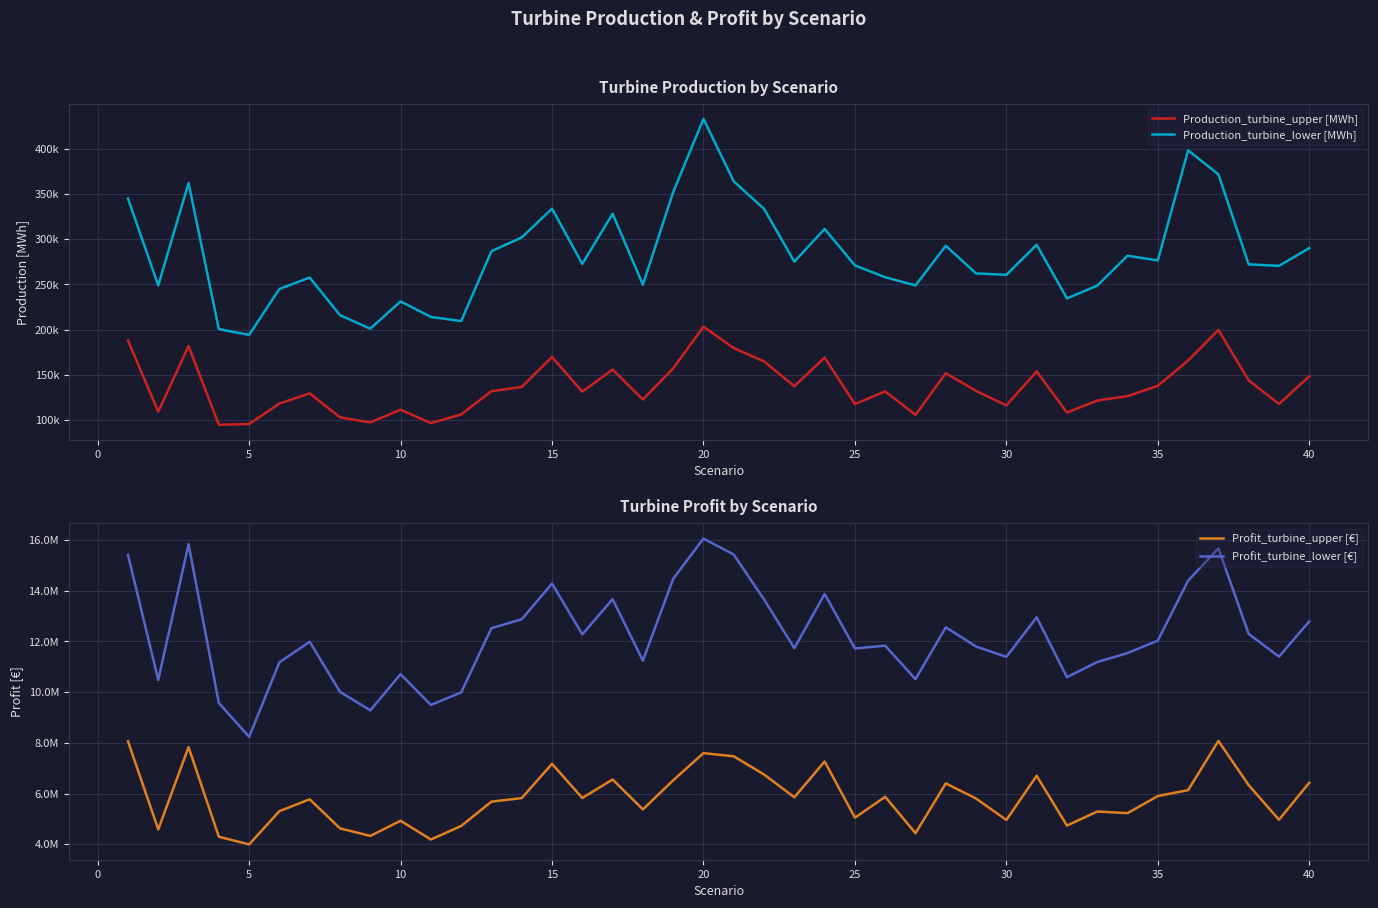

What is the average value of the Profit_turbine_upper [€] series?

5822553.1